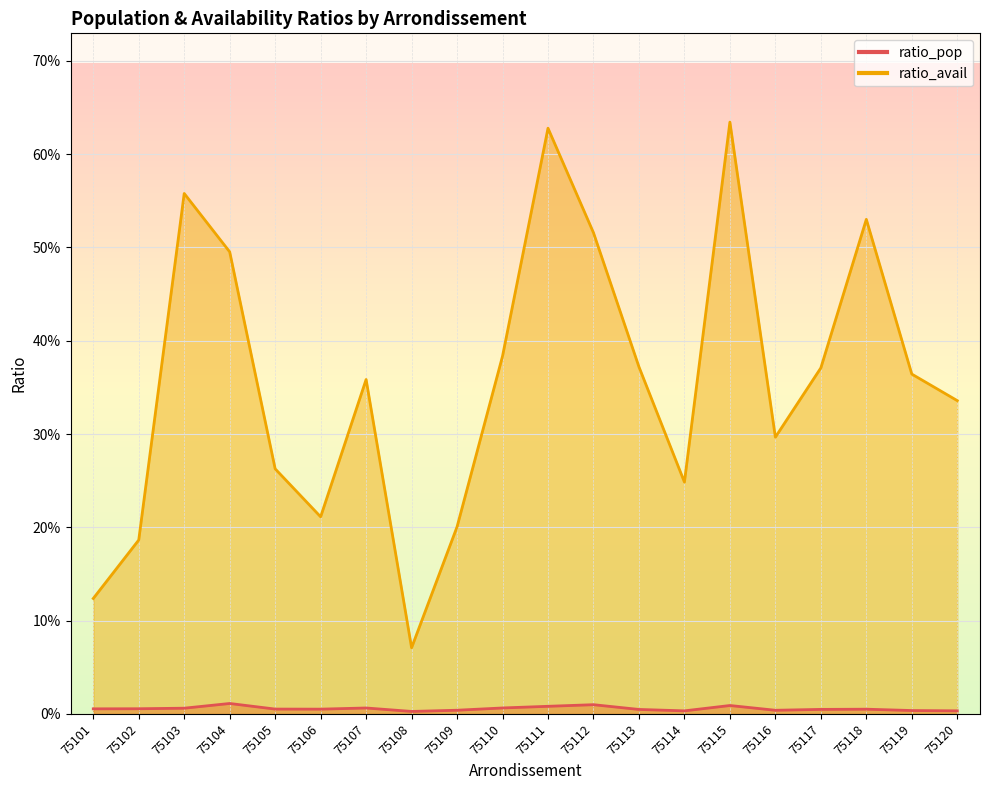

What is the spread (max minus min) of values at 75115?

0.6